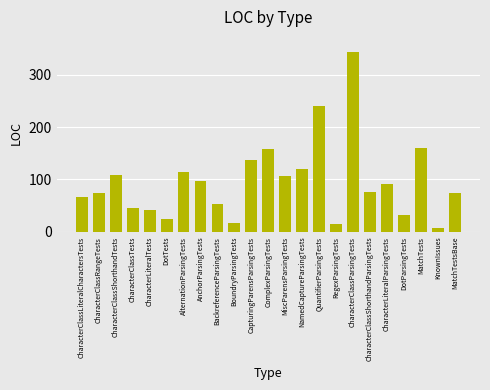

Which category has the highest value across all series?

CharacterClassParsingTests